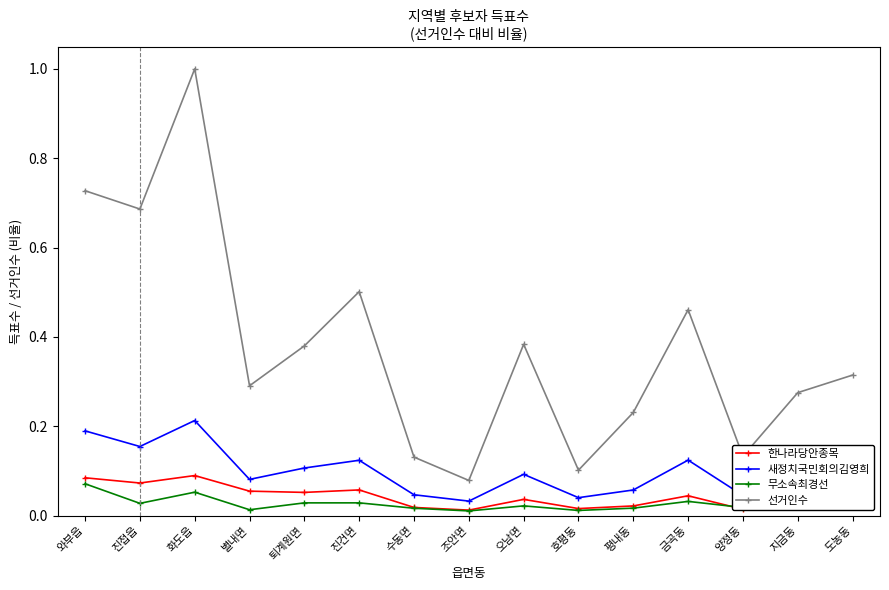

Where is the first local maximum for 새정치국민회의김영희?

화도읍